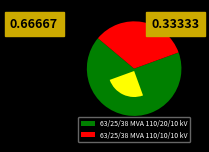

Which slice represents more than half of the pie?

63/25/38 MVA 110/20/10 kV